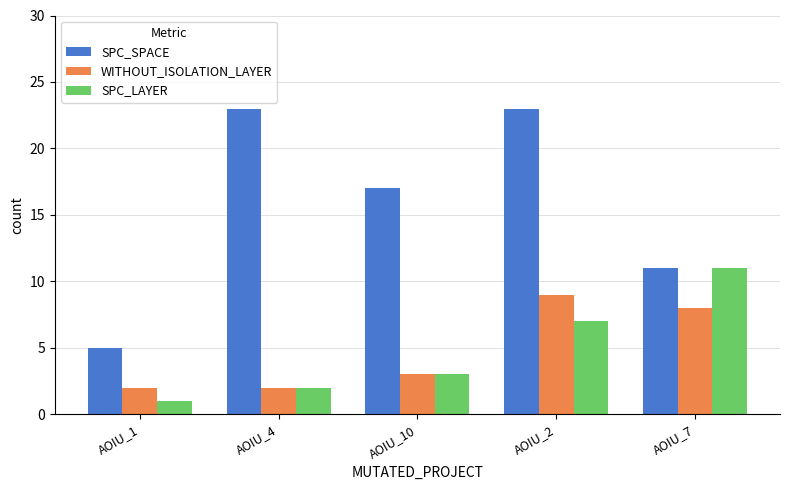

The value of SPC_LAYER at AOIU_10 is 2. True or false?

False